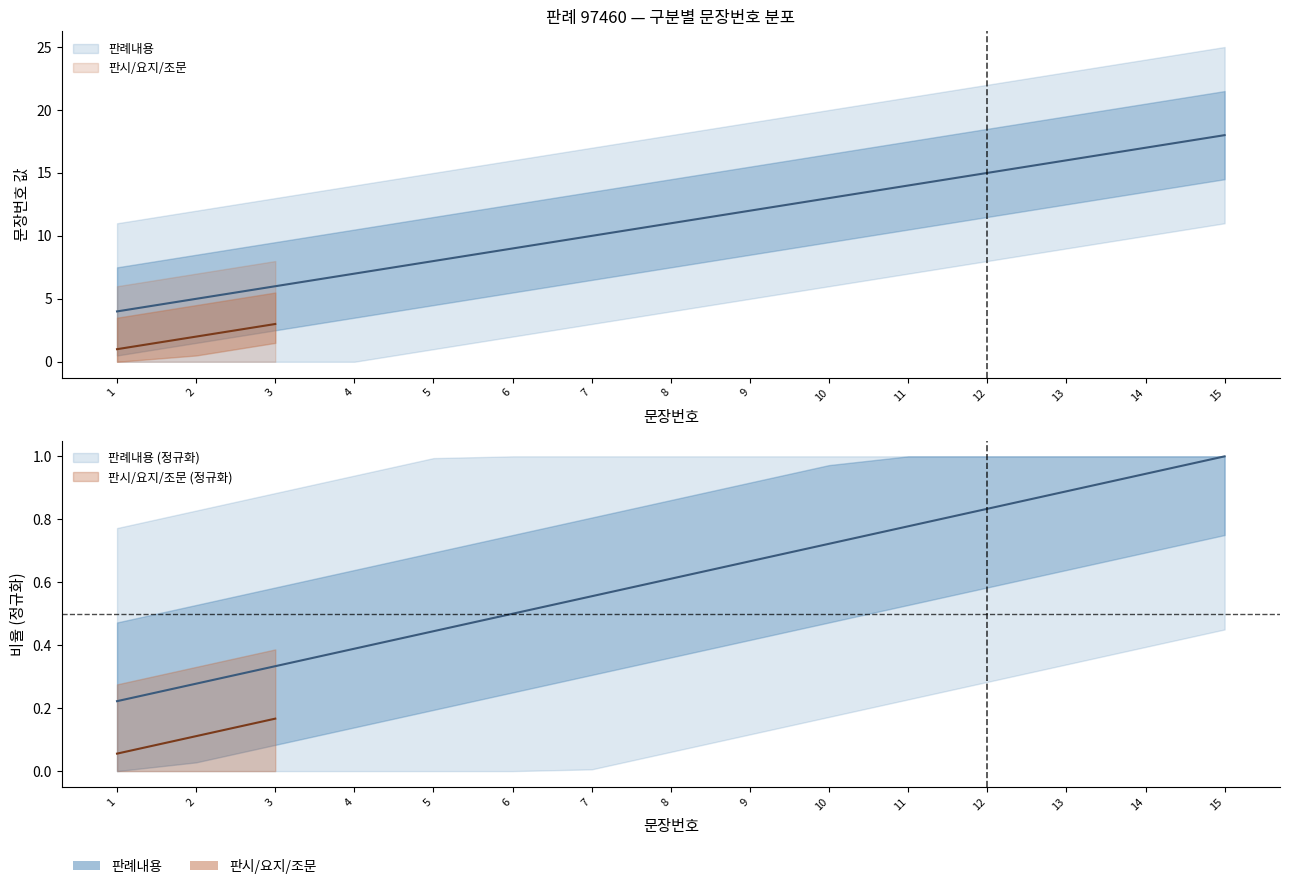

Approximately how many times larger is the value at 5 compared to 6?

0.9